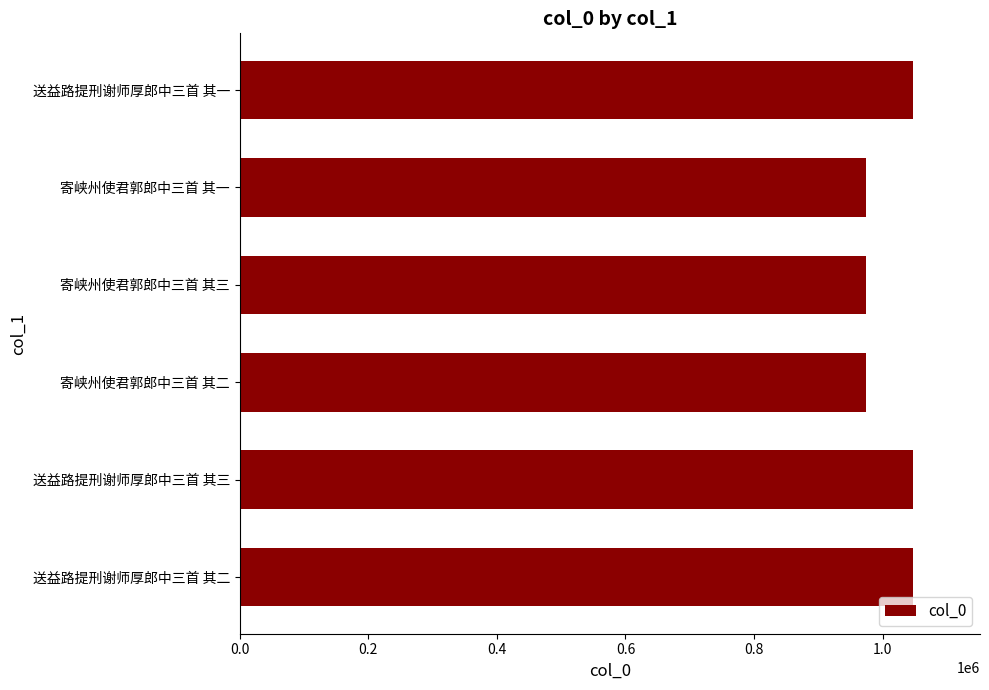

Is it true that the value at 送益路提刑谢师厚郎中三首 其三 is 1046658?

True